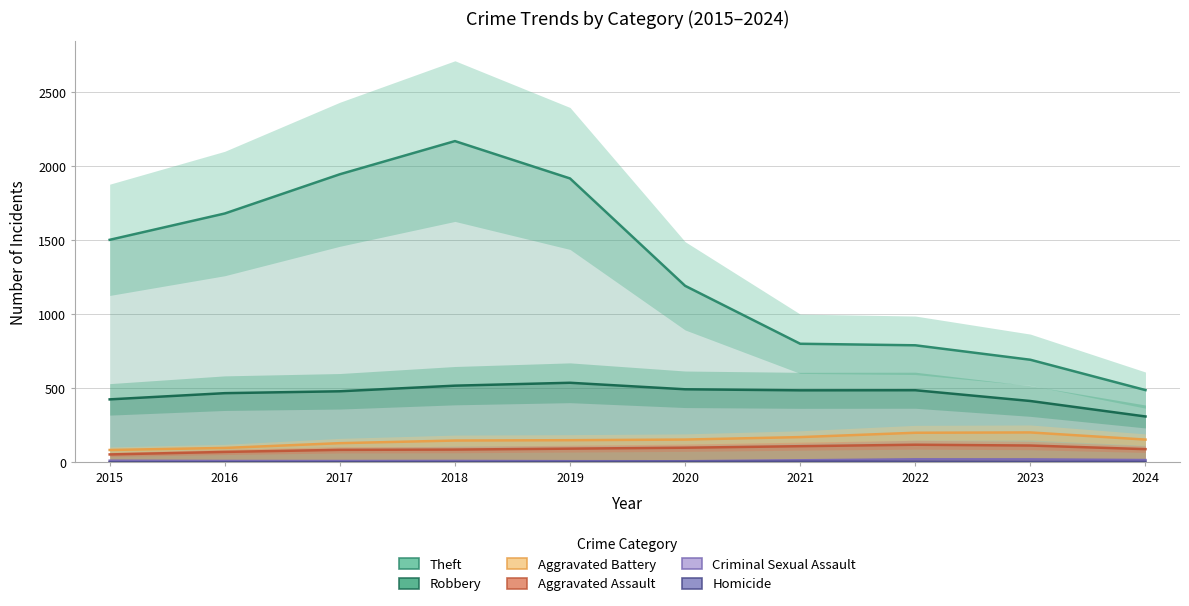

What is the value of the Theft point at the 4th from the left?

2167.9